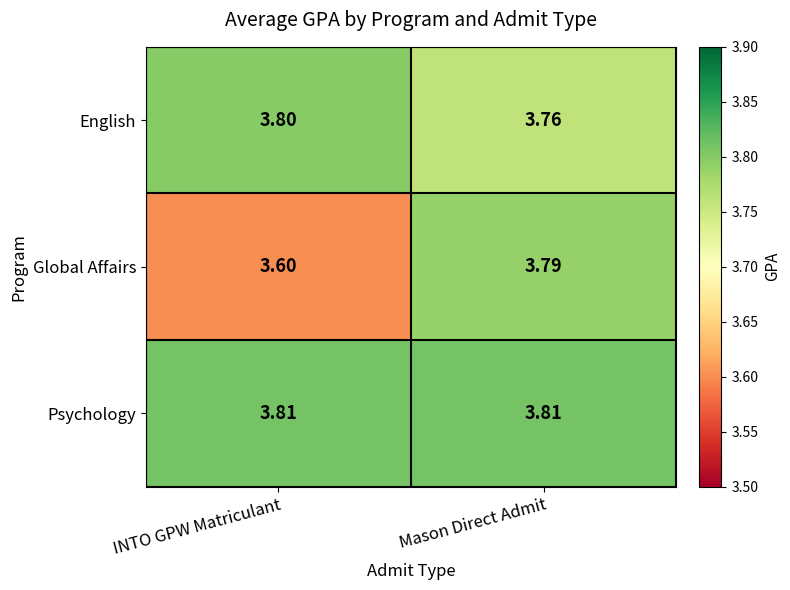

Between INTO GPW Matriculant and Mason Direct Admit, which series saw the biggest shift?

Global Affairs